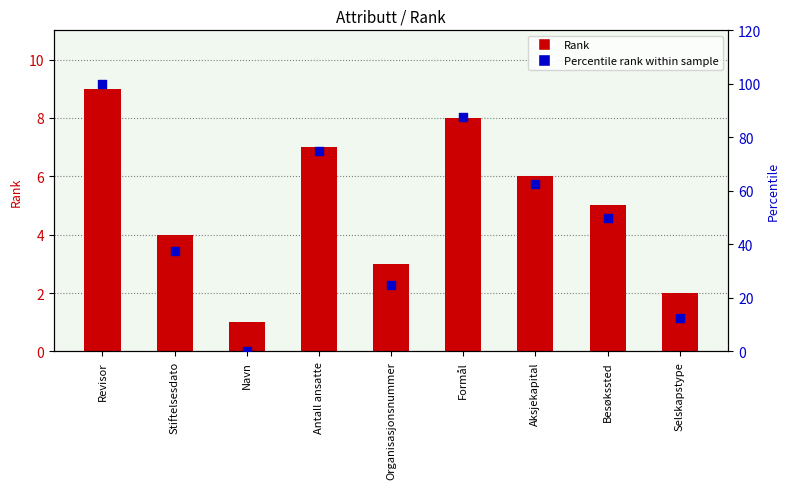

Which series has the largest Y range (max minus min)?

Percentile rank